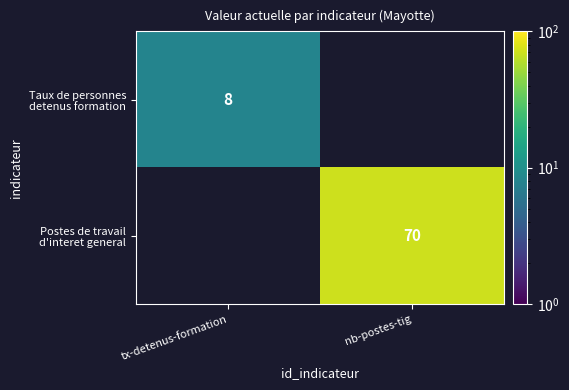

How many distinct data groups are displayed?

2